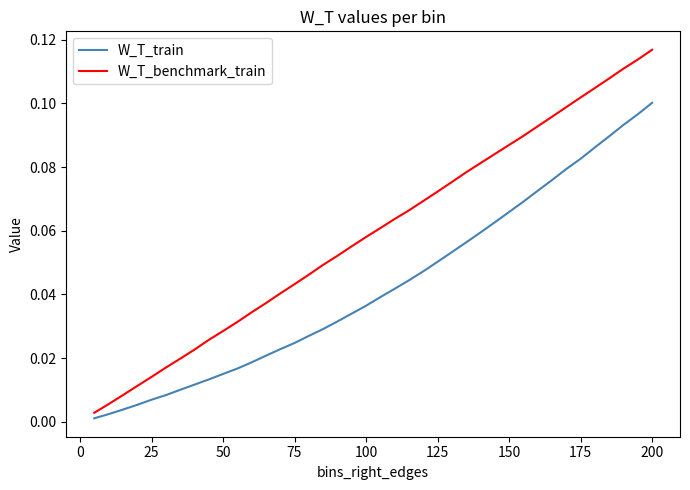

At how many categories does at least one series exceed 0?

40